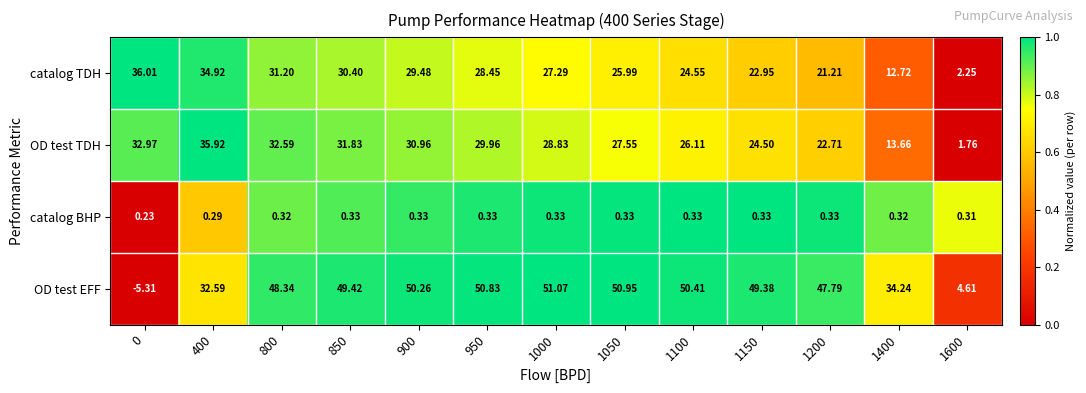

Which series changed the most between 1100 and 1600?

OD test EFF